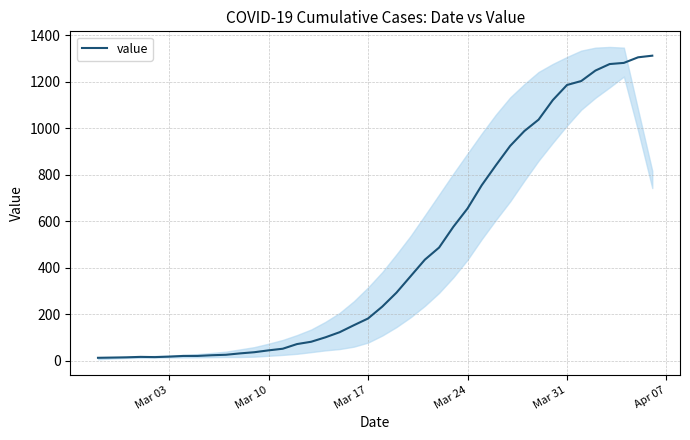

What is the smallest value displayed?

13